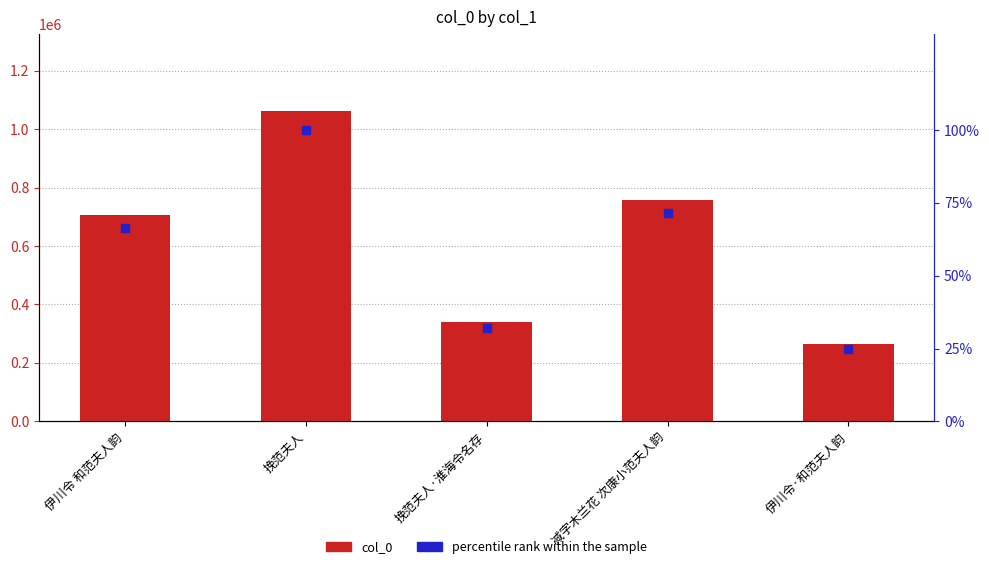

Which series contains the highest Y value?

col_0